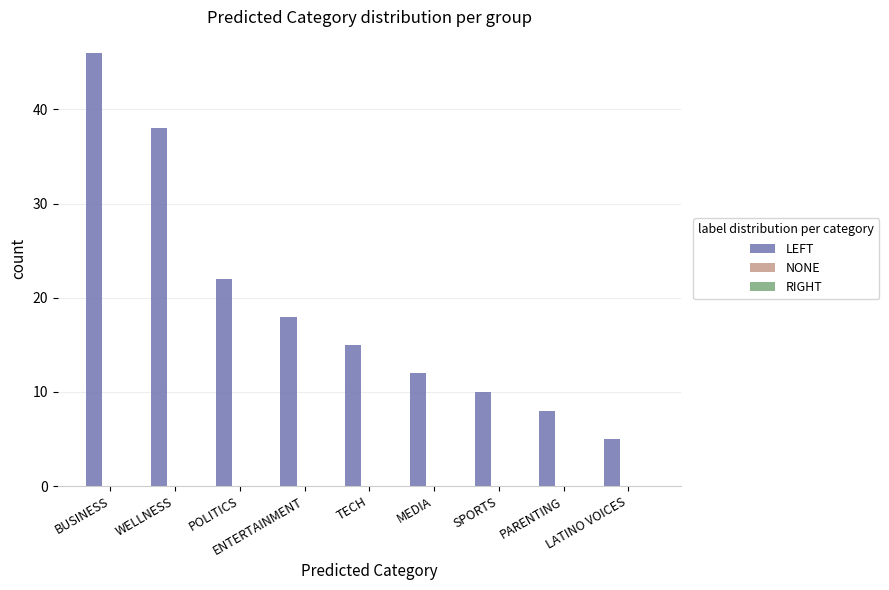

List the labels in order of value, largest first.

BUSINESS, WELLNESS, POLITICS, ENTERTAINMENT, TECH, MEDIA, SPORTS, PARENTING, LATINO VOICES